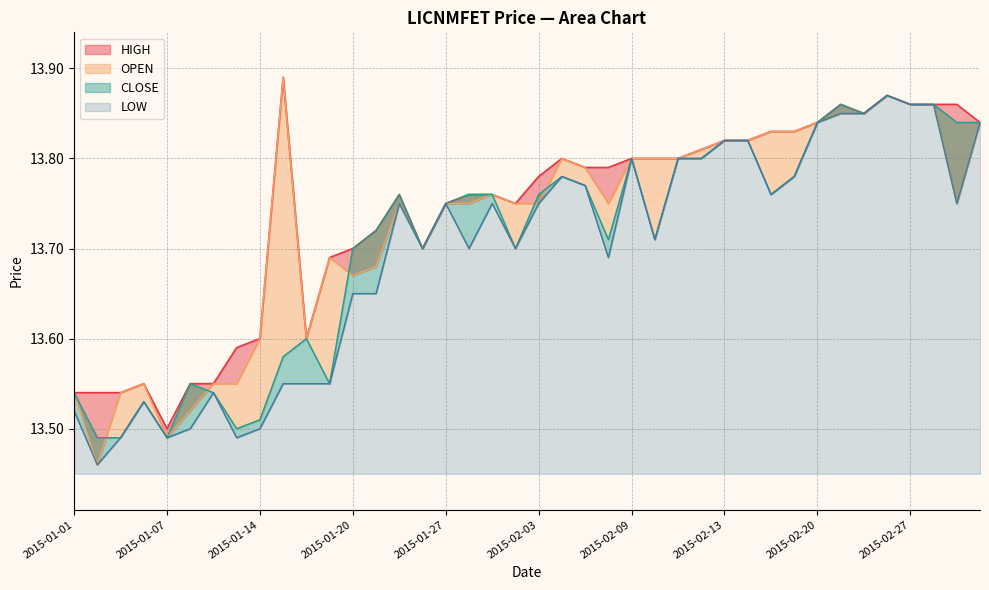

Which label corresponds to the smallest value in the chart?

2015-01-02